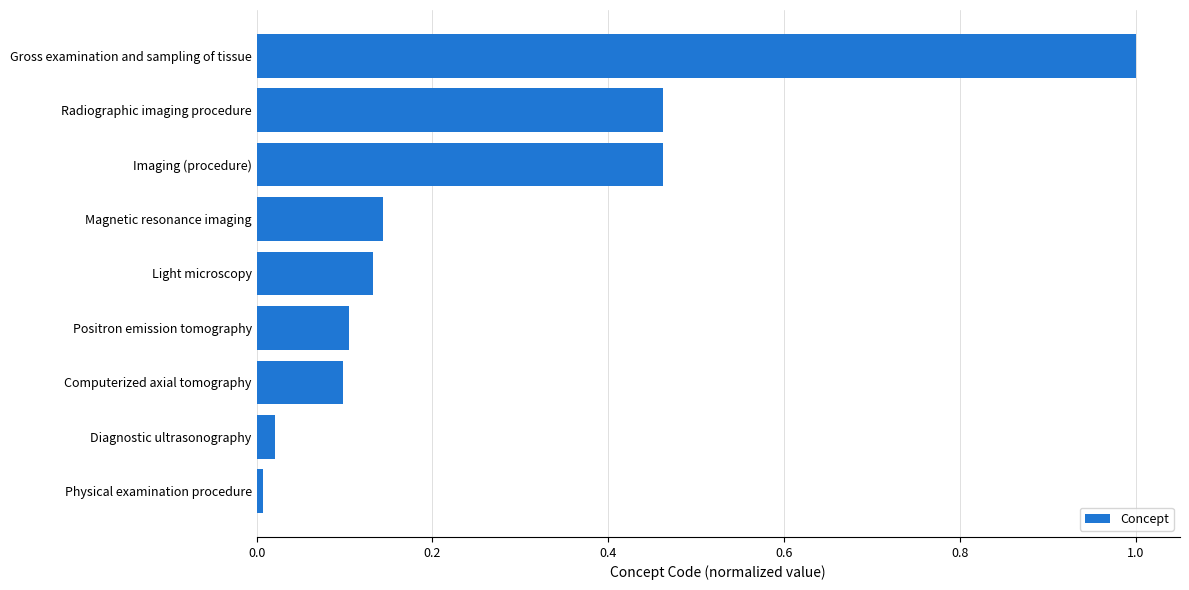

The value at Light microscopy is 0.1. True or false?

True